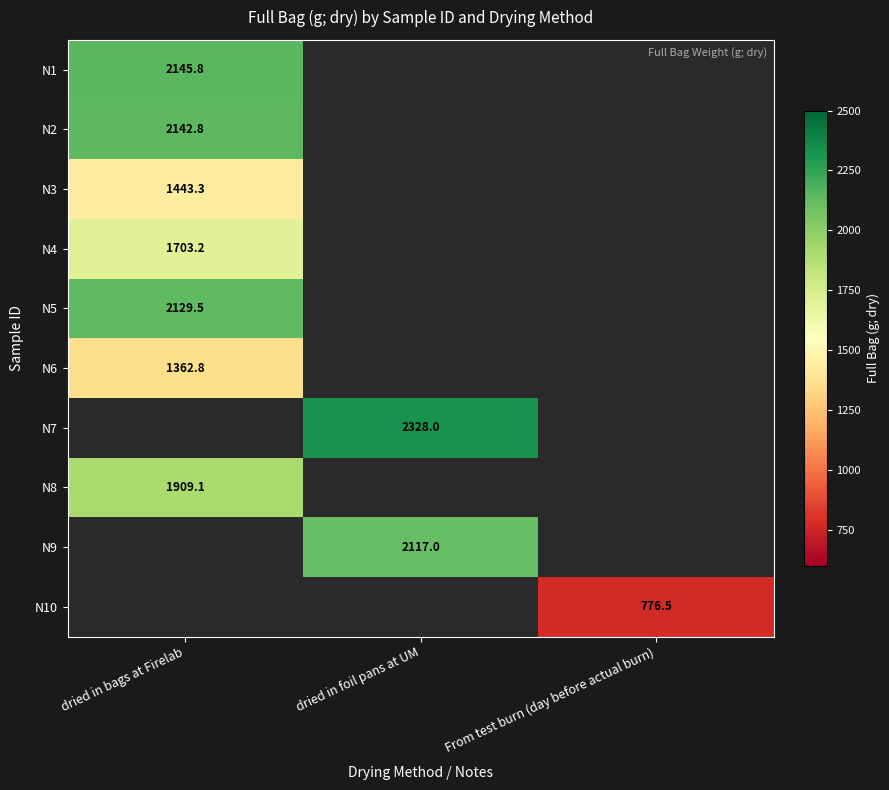

Which has a higher value, From test burn (day before actual burn) or dried in foil pans at UM?

dried in foil pans at UM